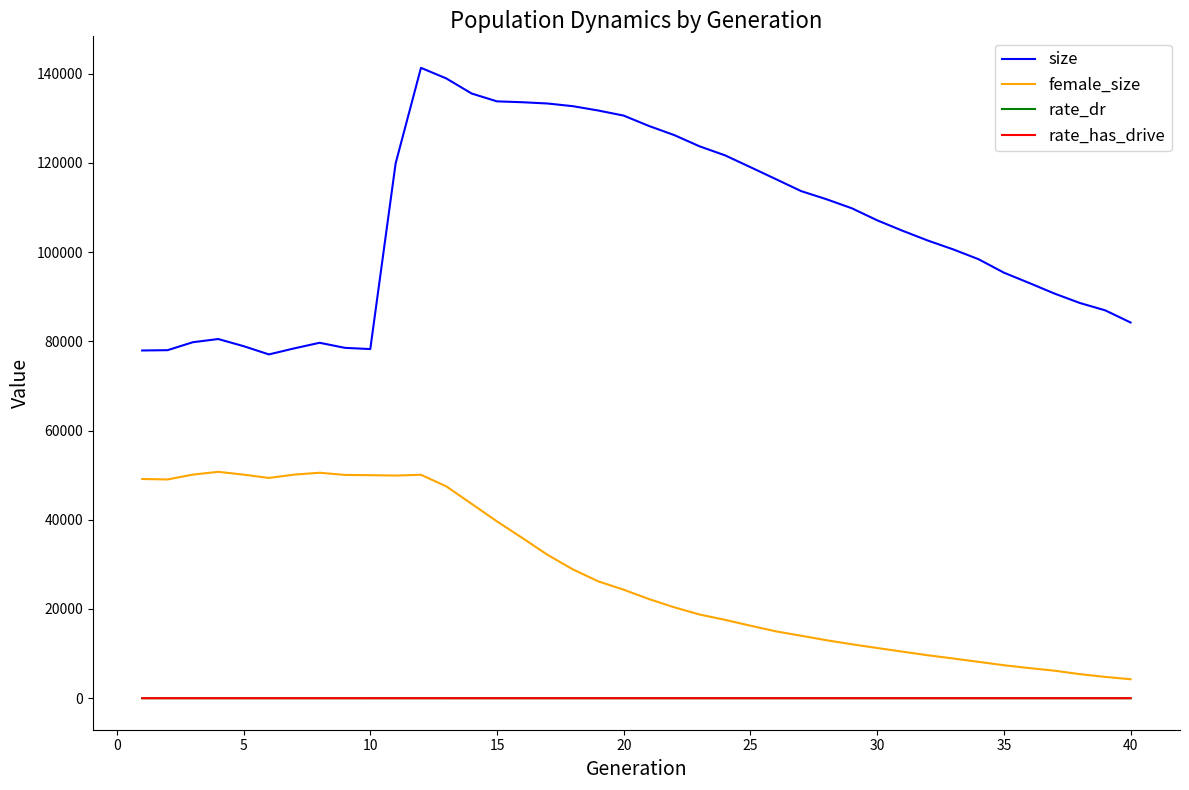

Which series has the widest spread of values?

size